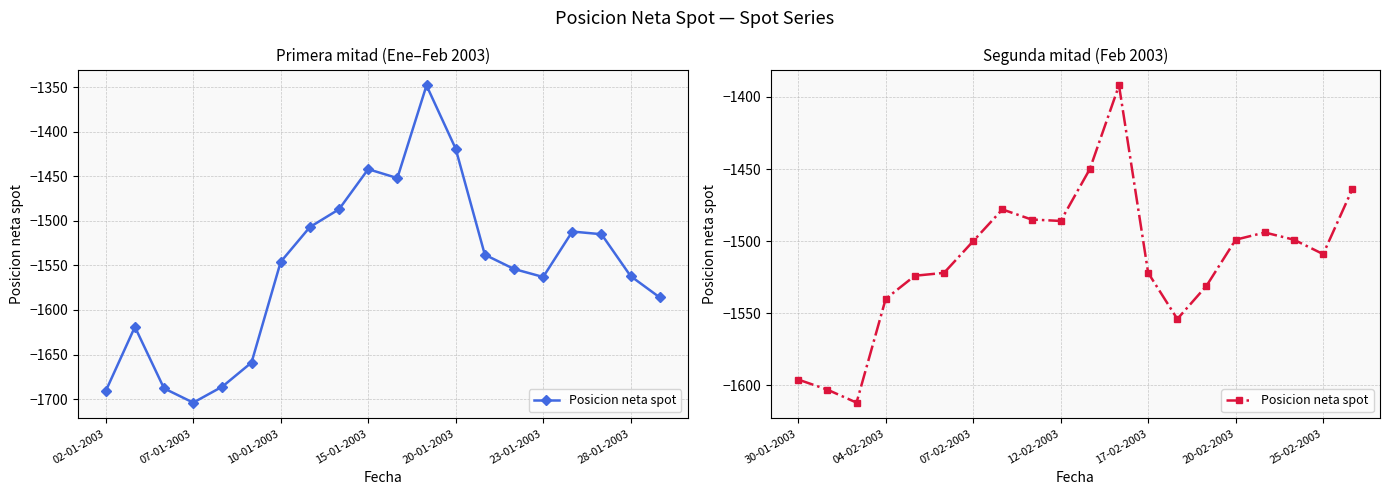

Does the chart have visible grid lines?

Yes